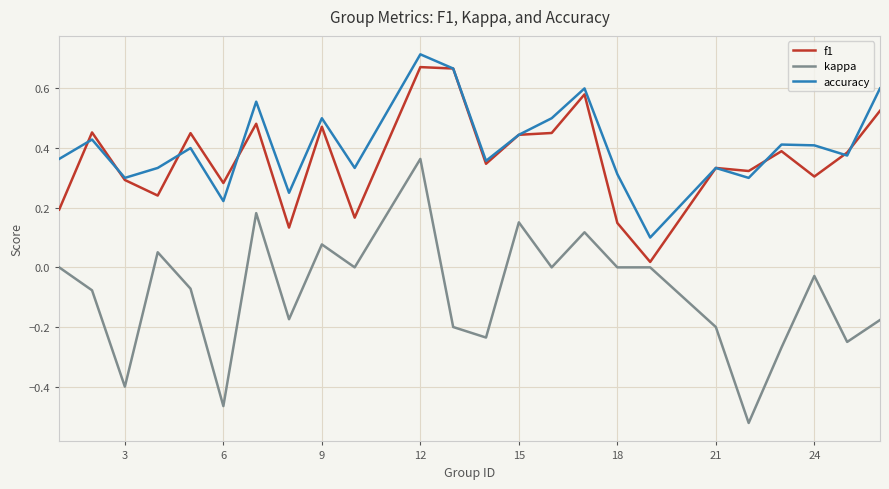

True or false: kappa and accuracy cross at least once.

False